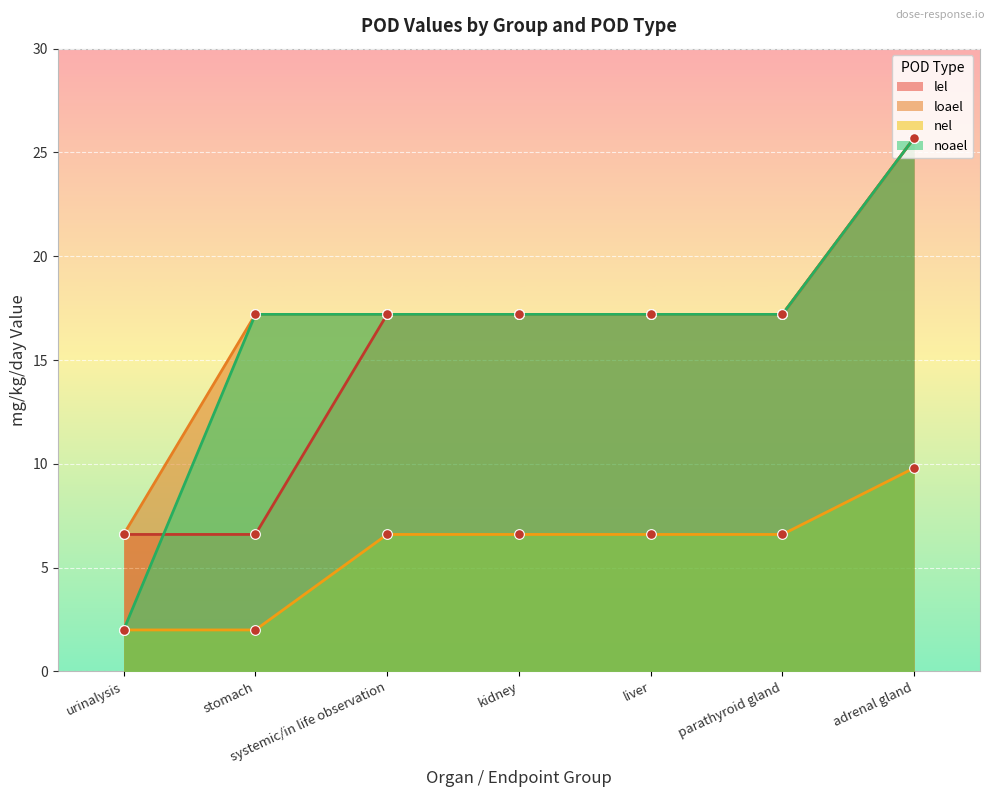

What is the difference between the maximum and minimum values in the loael series?

19.1